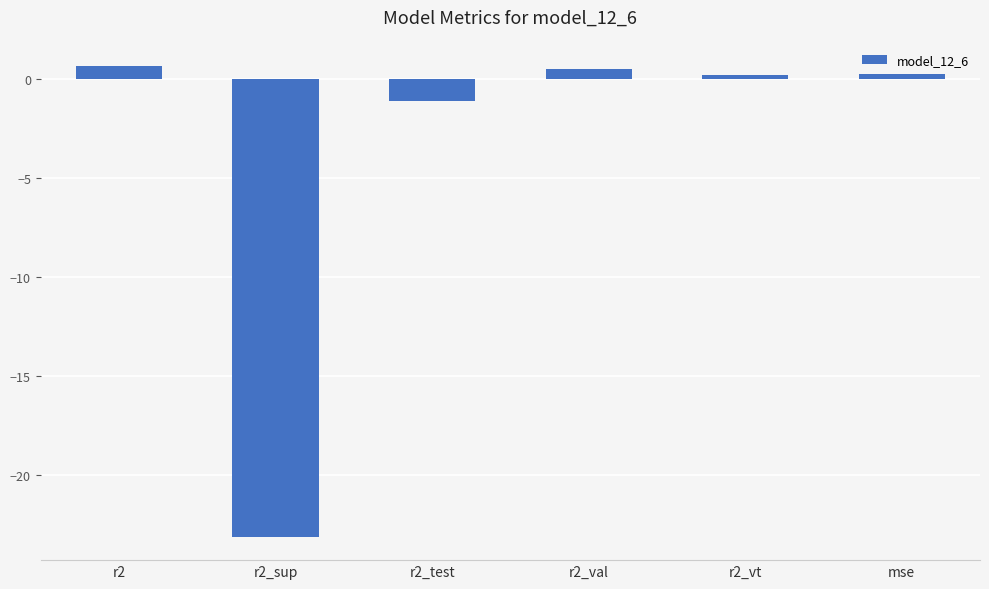

How many data points are less than 0?

2